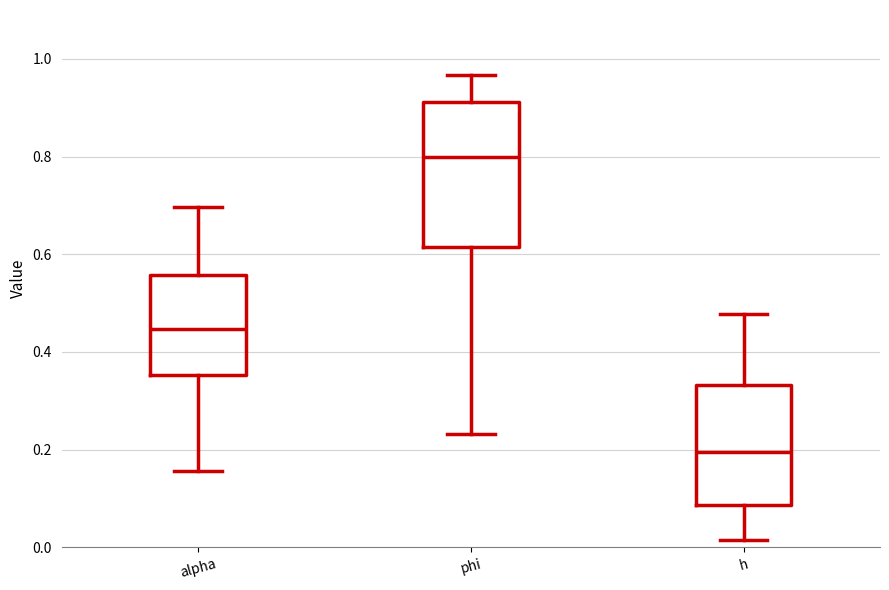

Reading left to right, read every box against the y-axis: the position of its median line, the range the box covers, and the ends of its whiskers. The values are not printed on the chart, so give them approximately, as read against the axis.

alpha: median 0.44, box 0.36 to 0.56, whiskers 0.16 to 0.70
phi: median 0.80, box 0.62 to 0.92, whiskers 0.24 to 0.96
h: median 0.20, box 0.08 to 0.34, whiskers 0.02 to 0.48